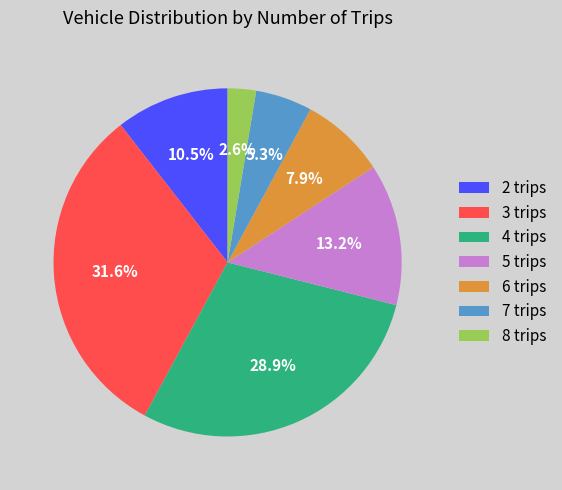

Which slice is the largest?

3 trips